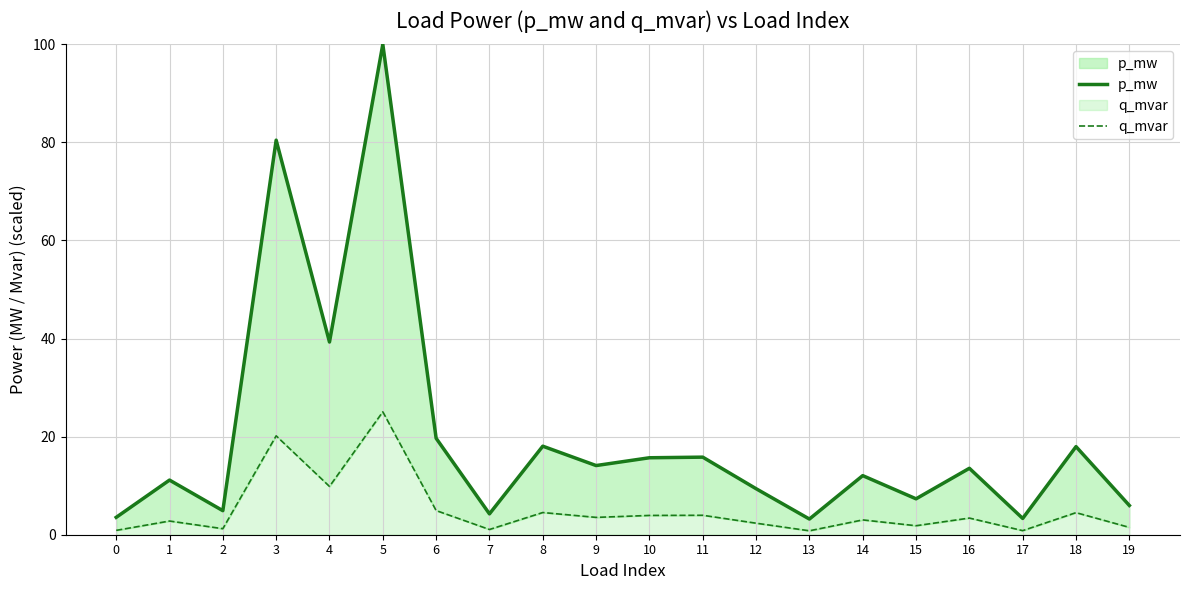

True or false: p_mw has a value of 4.9 at 15.

False